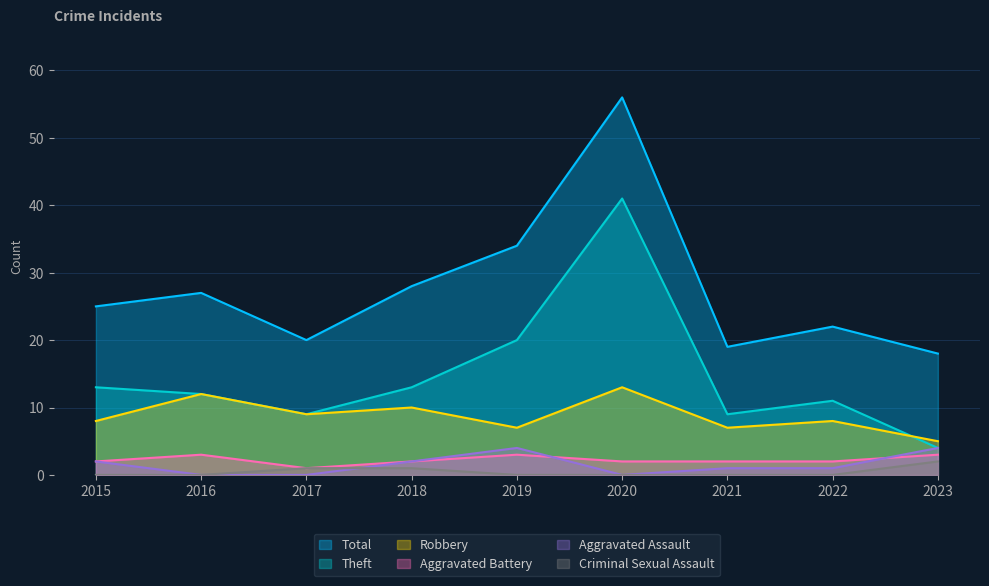

What is the value of the Robbery point at the 9th from the left?

5